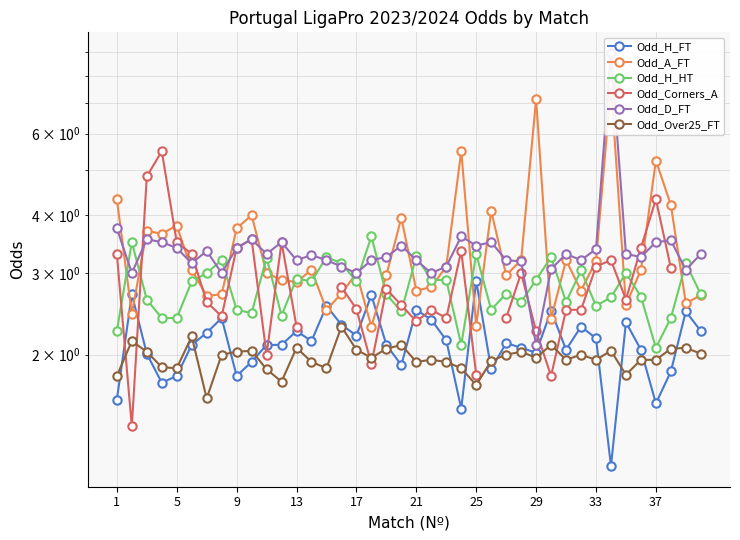

Which series has the largest total across all categories?

Odd_A_FT